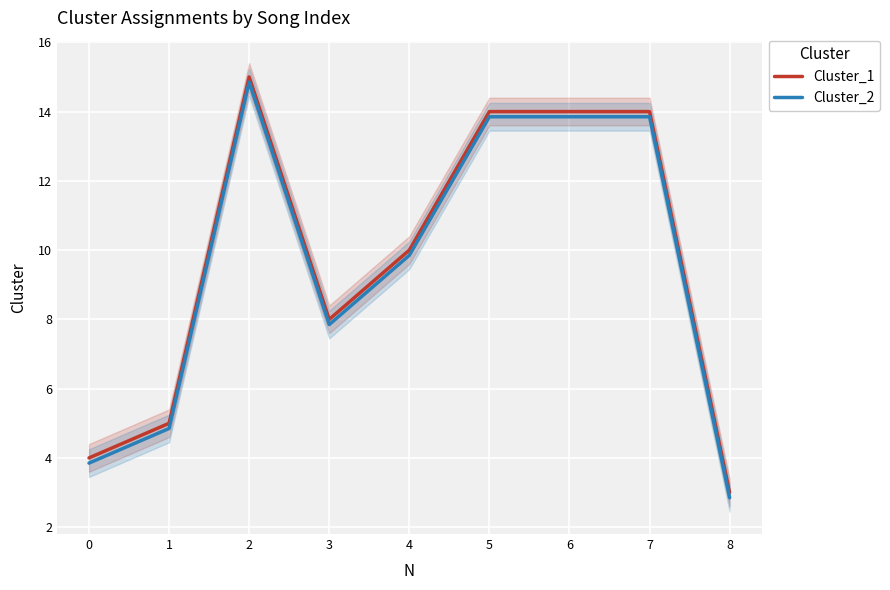

How many data points in Cluster_1 are above 10?

4